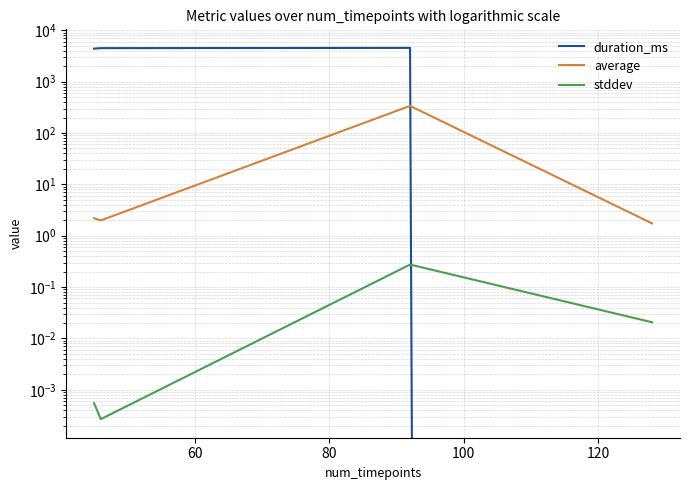

Which has a higher value, 80 or 60?

80